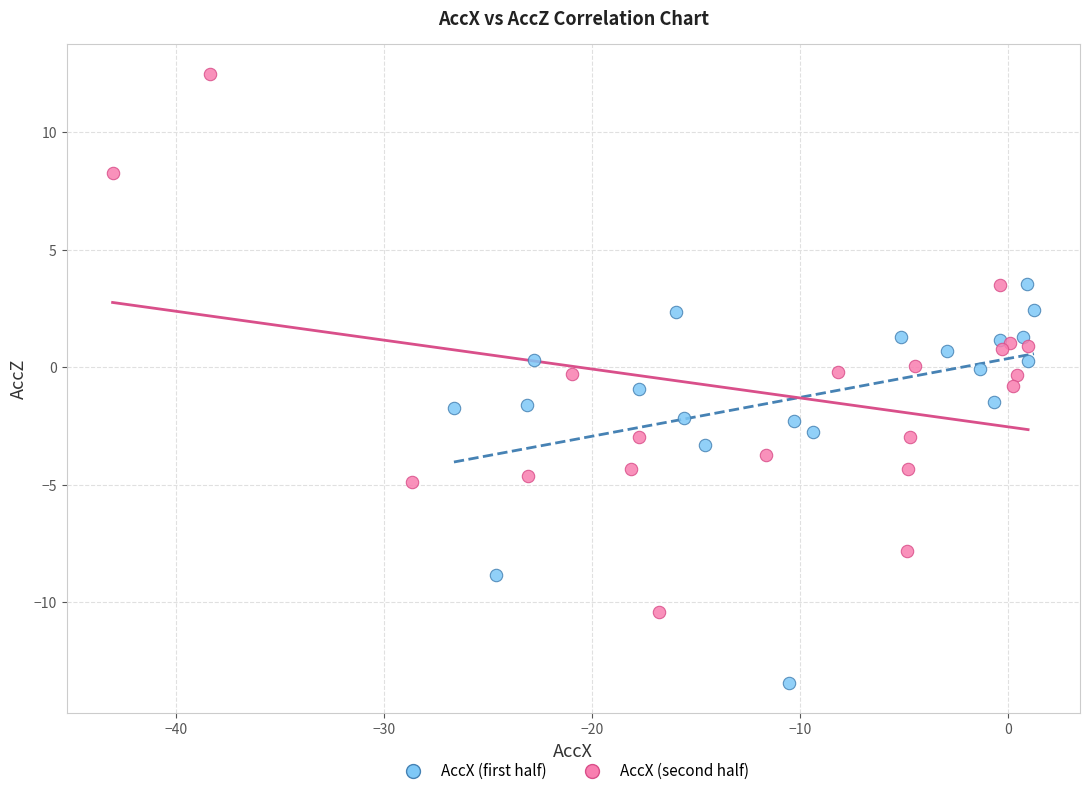

Which series has the largest Y range (max minus min)?

AccX (second half)